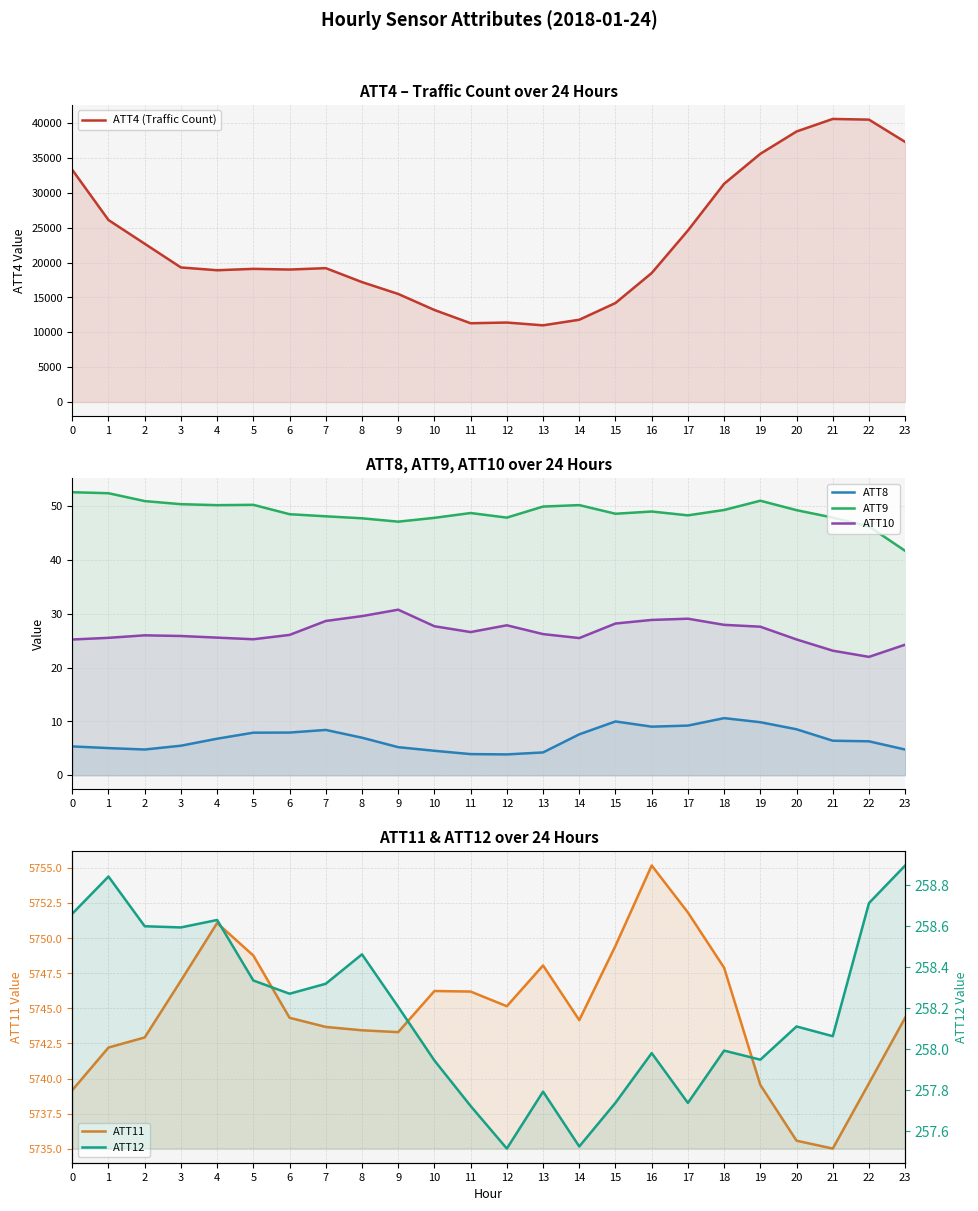

Rank the series by their maximum value, from lowest to highest.

ATT8, ATT10, ATT9, ATT12, ATT11, ATT4 (Traffic Count)